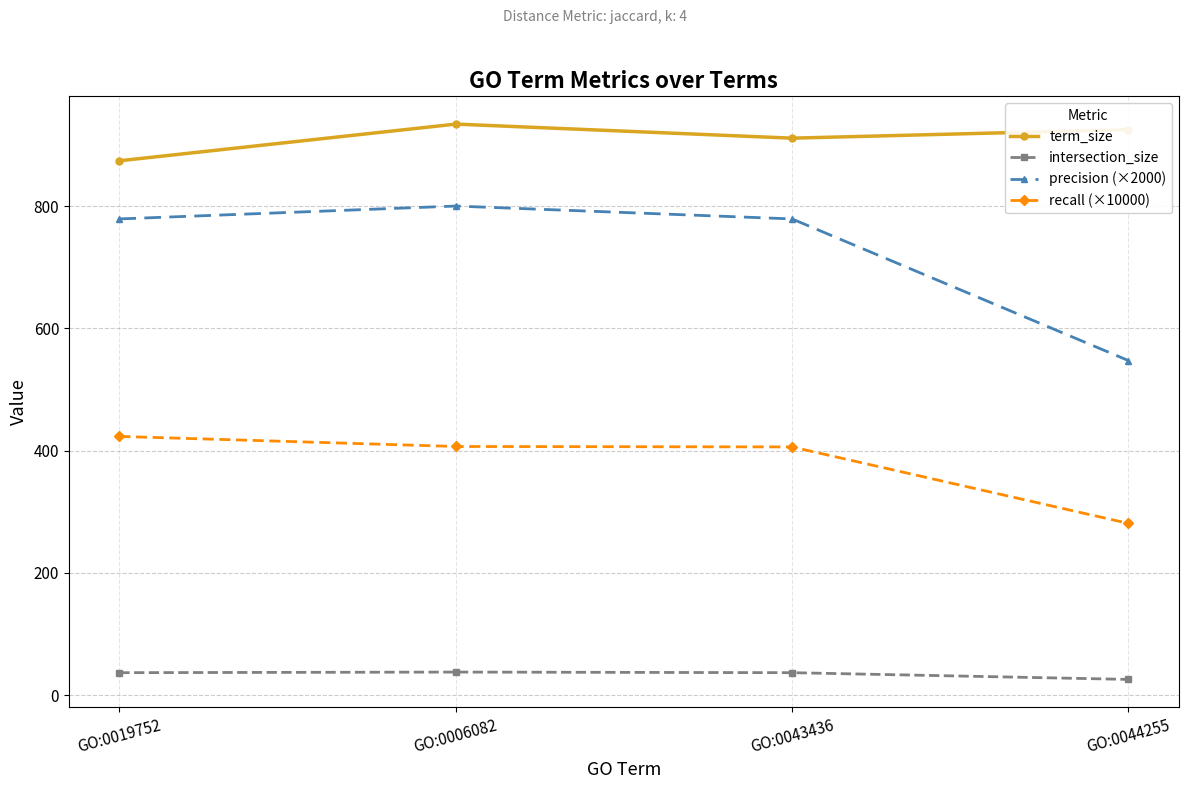

How many interior local peaks does the intersection_size series have?

1